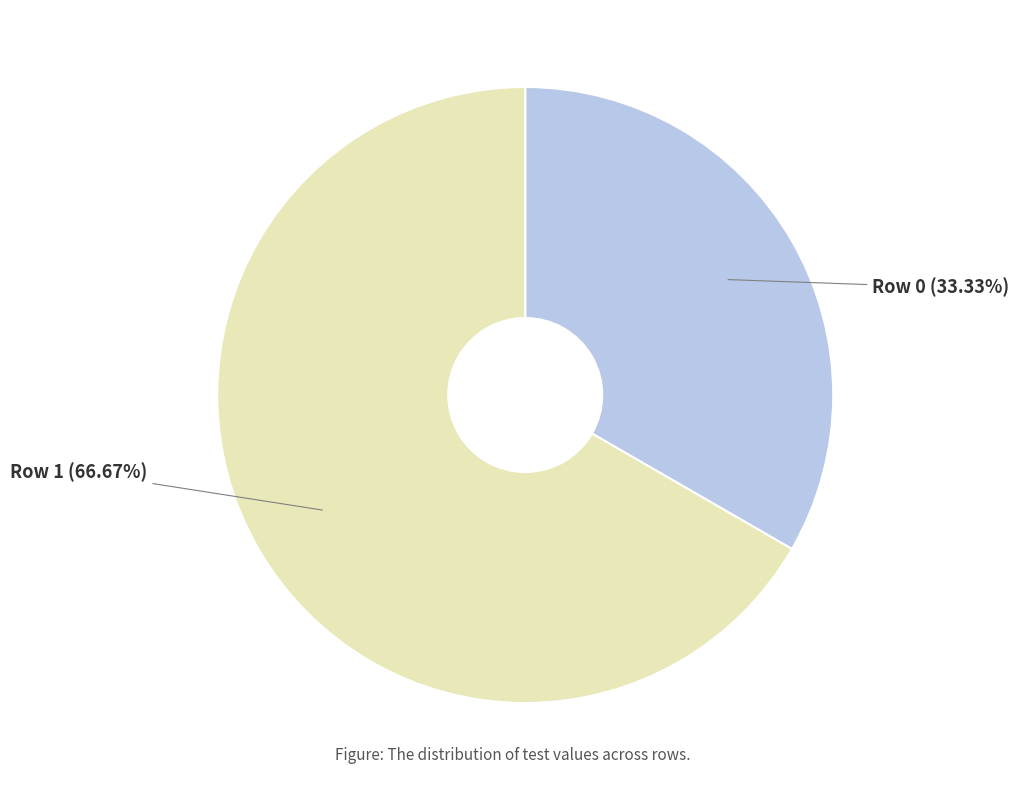

Combined, what portion of the pie is Row 0 and Row 1?

100.0%